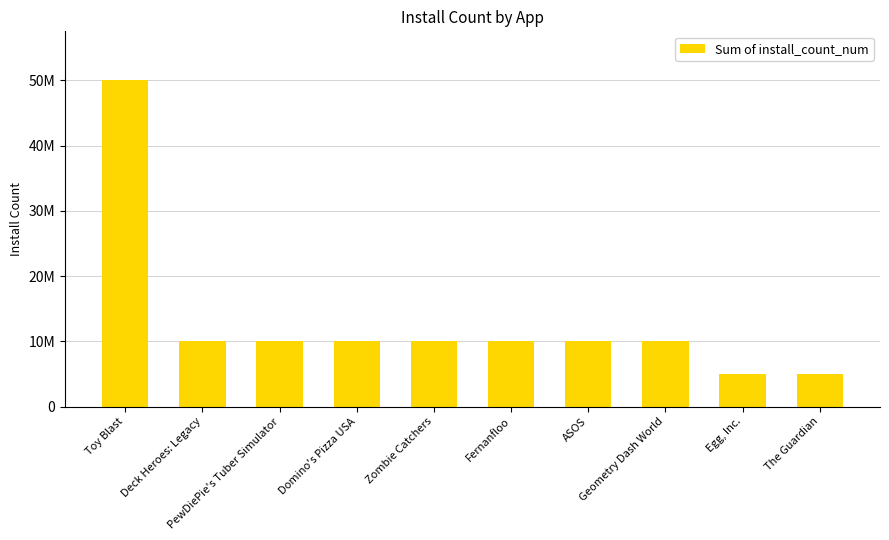

How many distinct data groups are displayed?

1